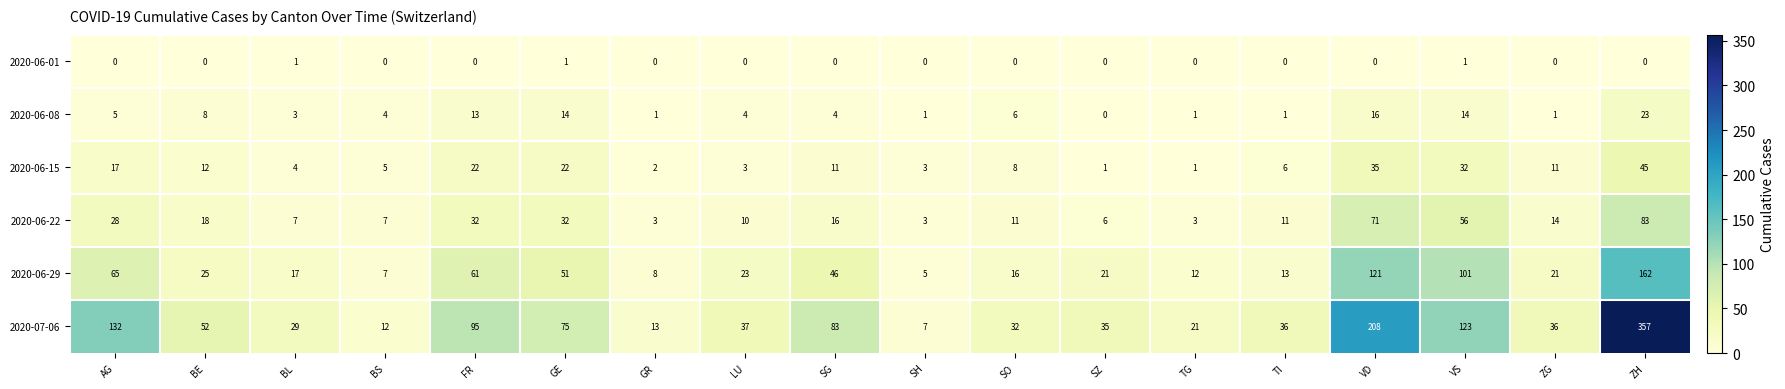

Which series changed the most between BS and ZG?

2020-07-06